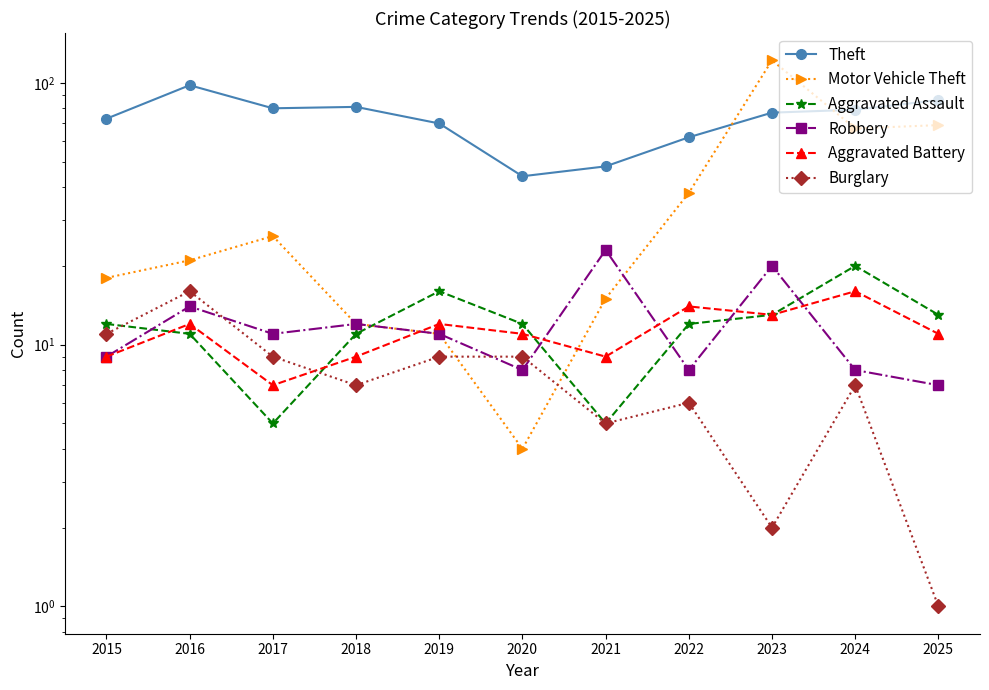

Rank the categories by Aggravated Assault value from lowest to highest.

2017, 2021, 2016, 2018, 2015, 2020, 2022, 2023, 2025, 2019, 2024